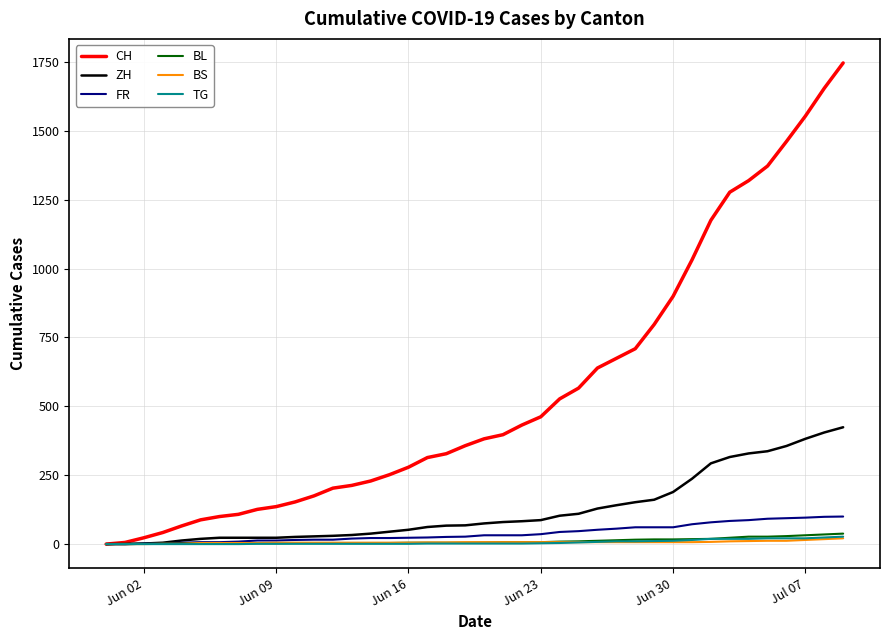

What is the maximum value shown in the chart?

1746